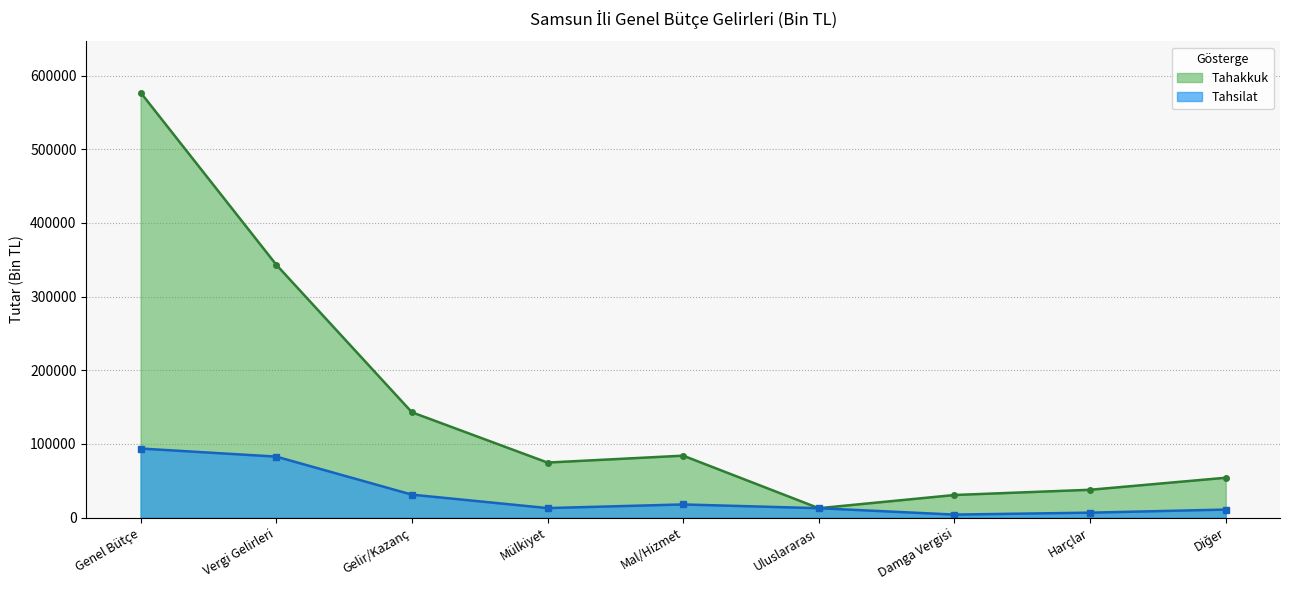

List the series in order of their peak value, lowest first.

Tahsilat, Tahakkuk